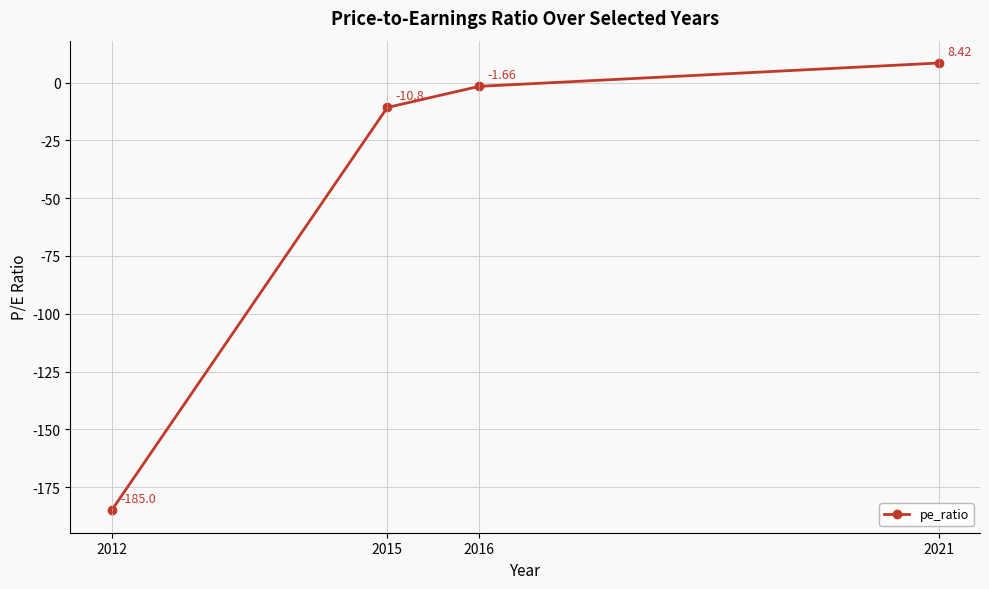

What is the change in value from 2015 to 2016?

+9.1